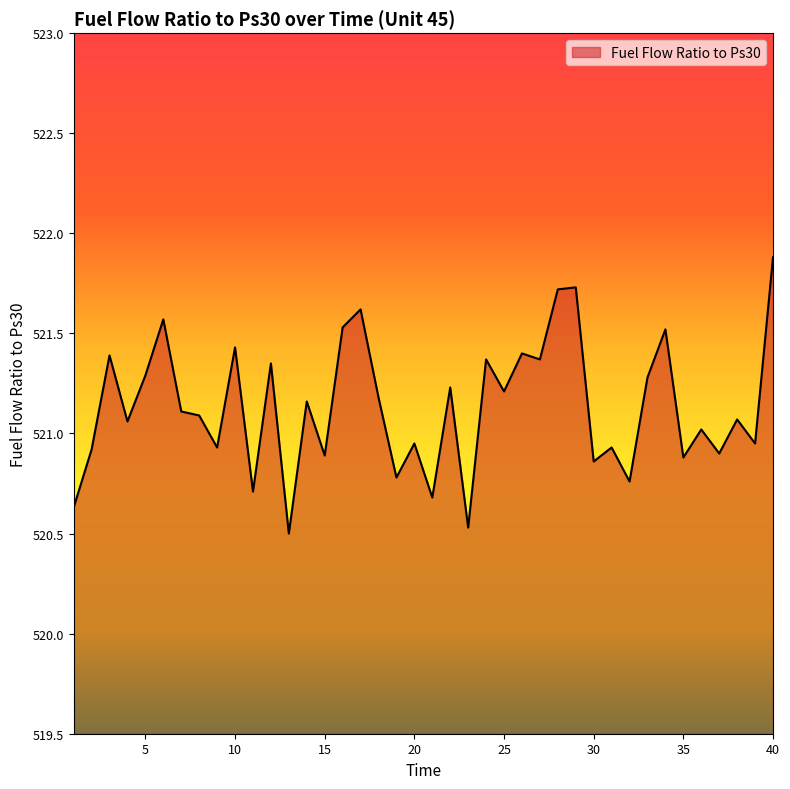

What is the smallest value displayed?

520.5